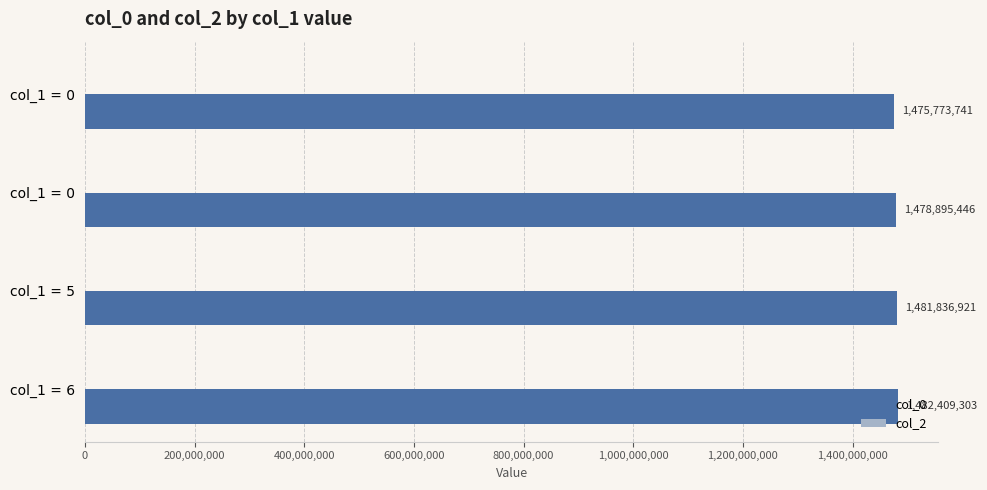

What is the greatest value displayed?

1482409303